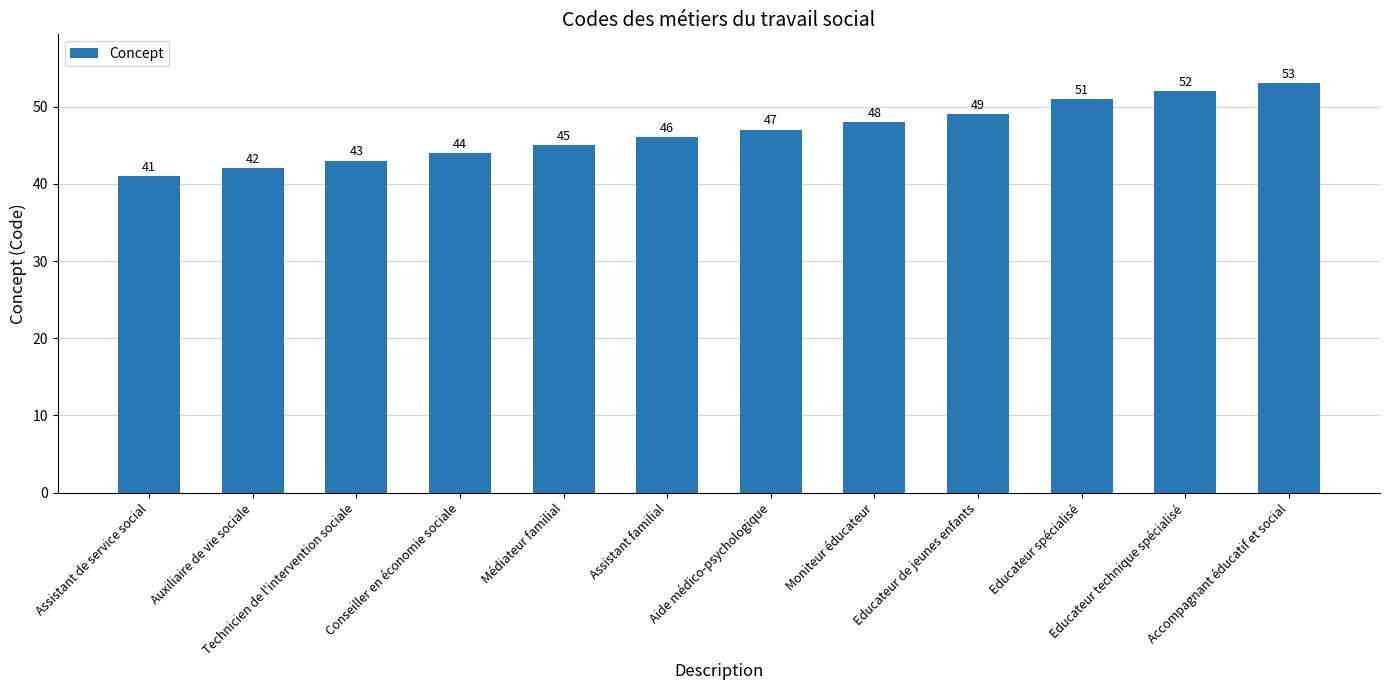

Which label corresponds to the largest value in the chart?

Accompagnant éducatif et social